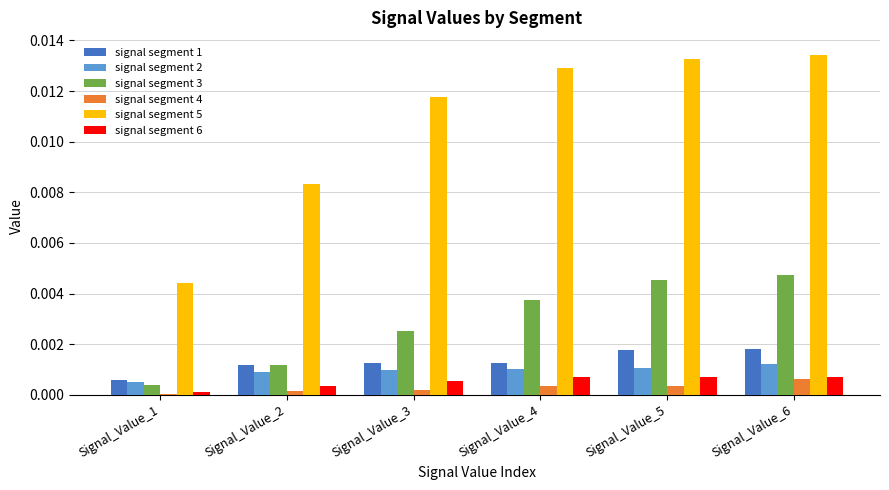

Which category has the highest value in the signal segment 4 series?

Signal_Value_6